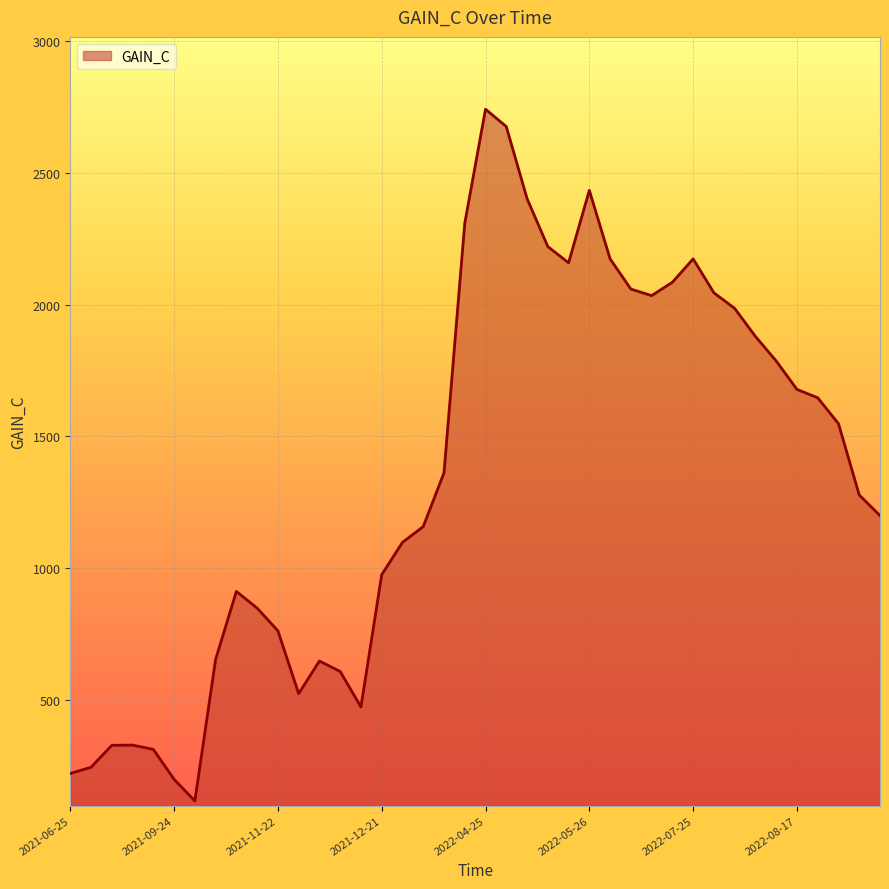

What is the difference between the maximum and minimum values?

2621.9